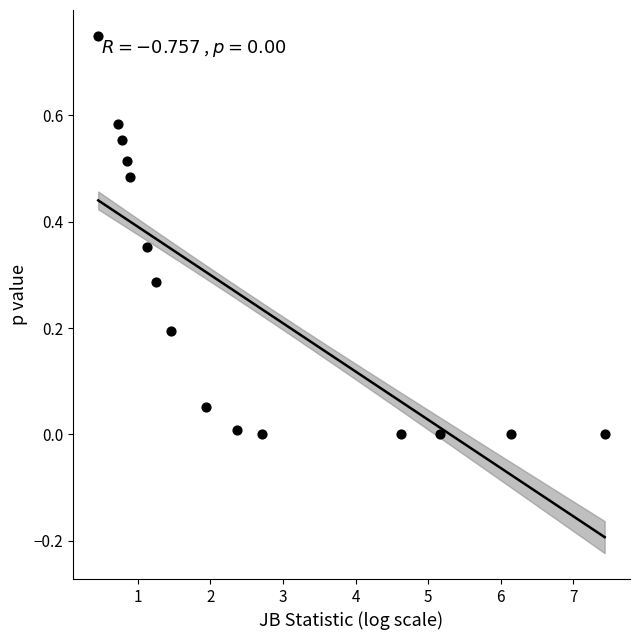

What is the range of X values (max minus min)?

7.0